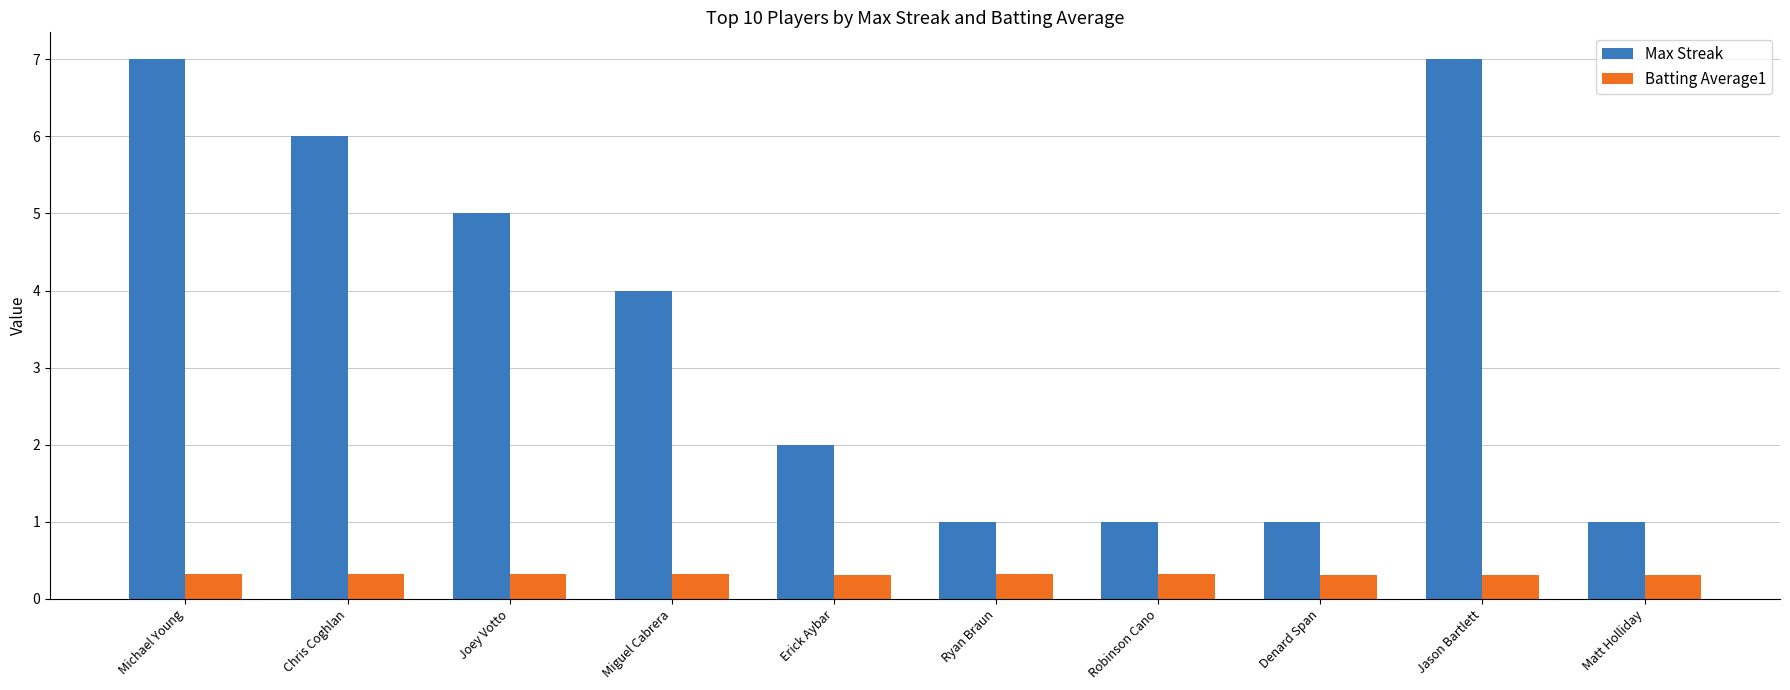

What is the lowest value of the Max Streak series?

1.0